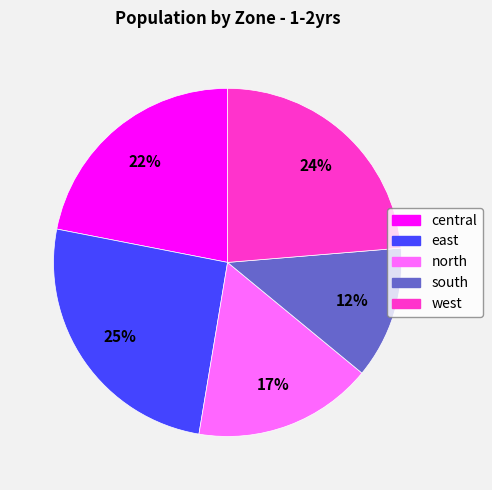

To the nearest percent, what portion does north represent?

17%